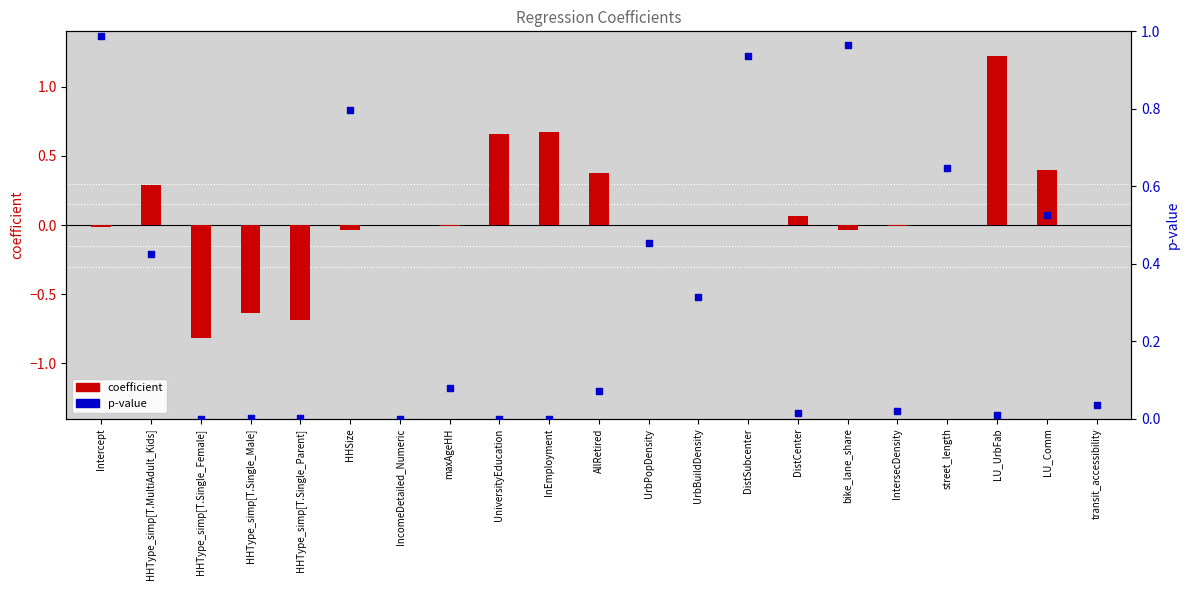

Is the value of coefficient at DistSubcenter greater than the value of p-value at LU_Comm?

No